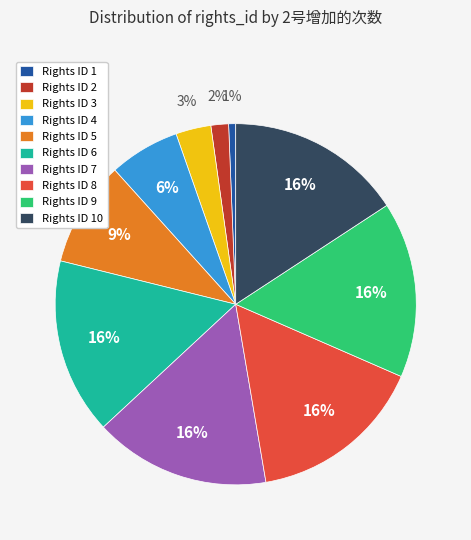

Combined, do Rights ID 1 and Rights ID 10 account for over 50%?

No